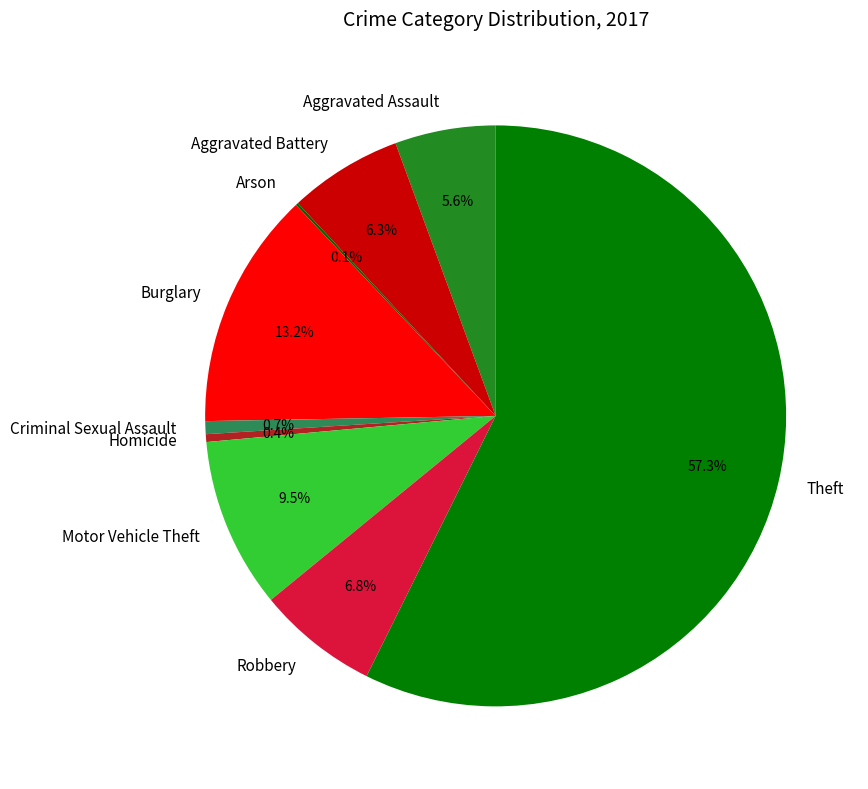

To the nearest percent, what is the difference between the Aggravated Battery and Motor Vehicle Theft slice percentages?

3%